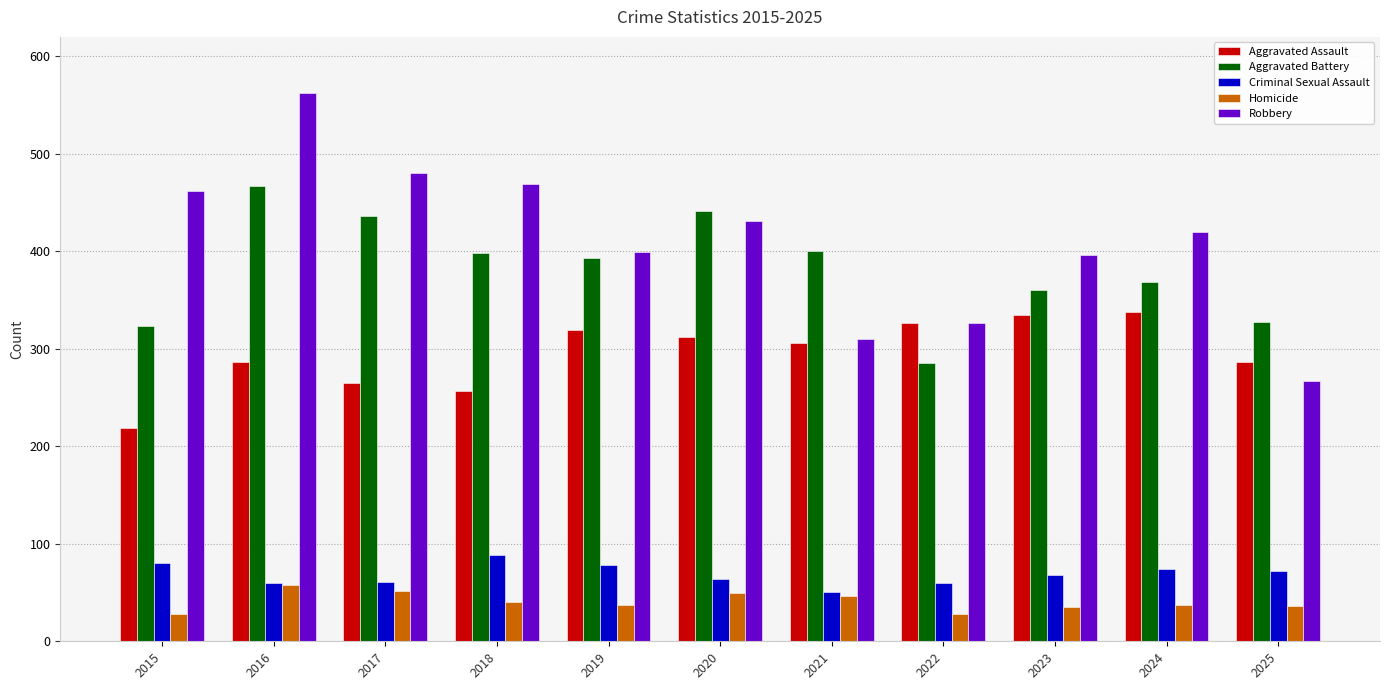

What is the difference between the Criminal Sexual Assault values at 2019 and 2021?

27